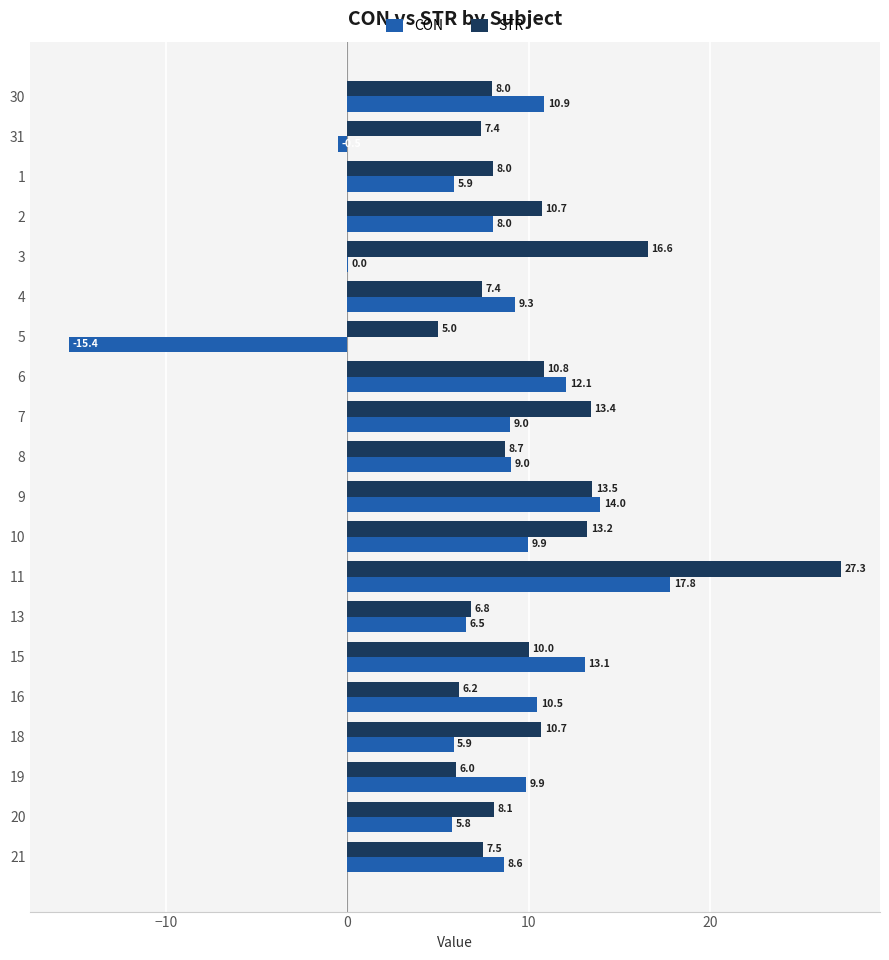

Which category has the highest value in the STR series?

11